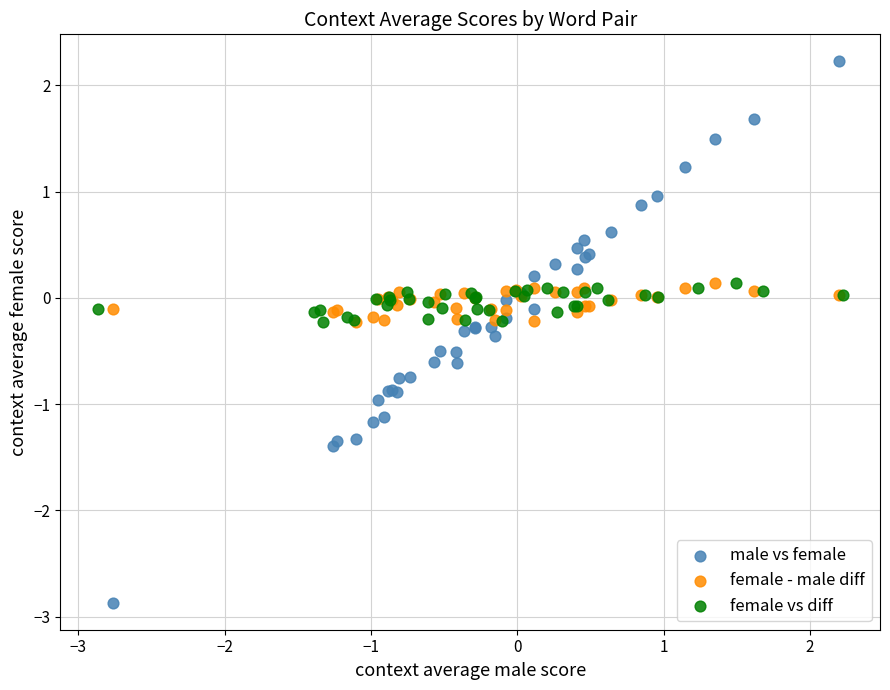

Which series has the largest Y range (max minus min)?

male vs female